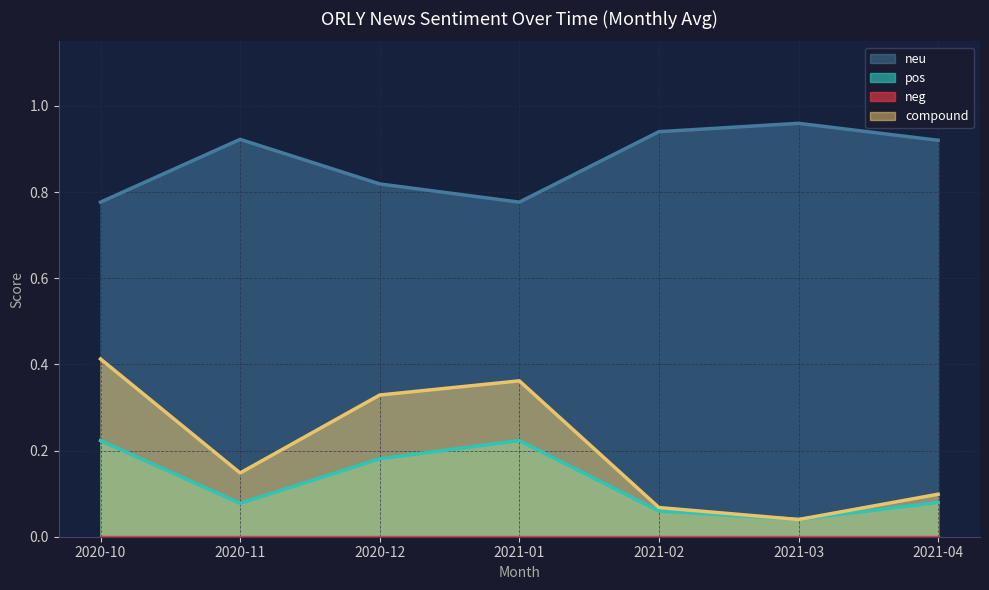

What is the difference between the maximum and minimum values in the neu series?

0.2